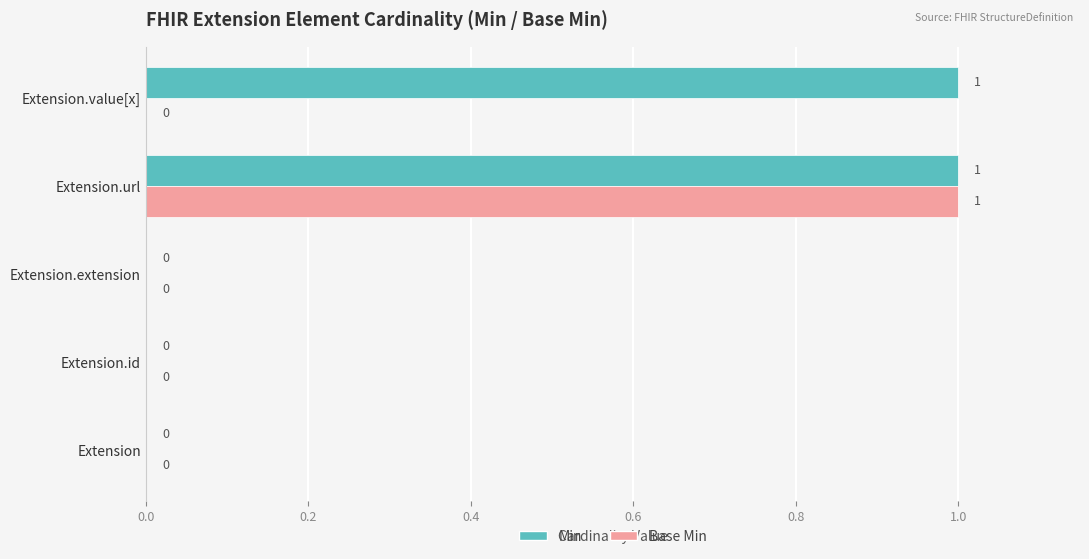

At which category is the sum across all series the highest?

Extension.url